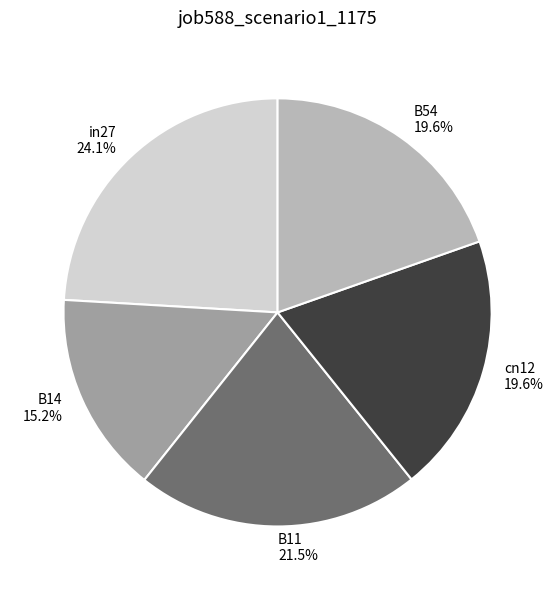

To the nearest percent, what is the average slice percentage?

20%